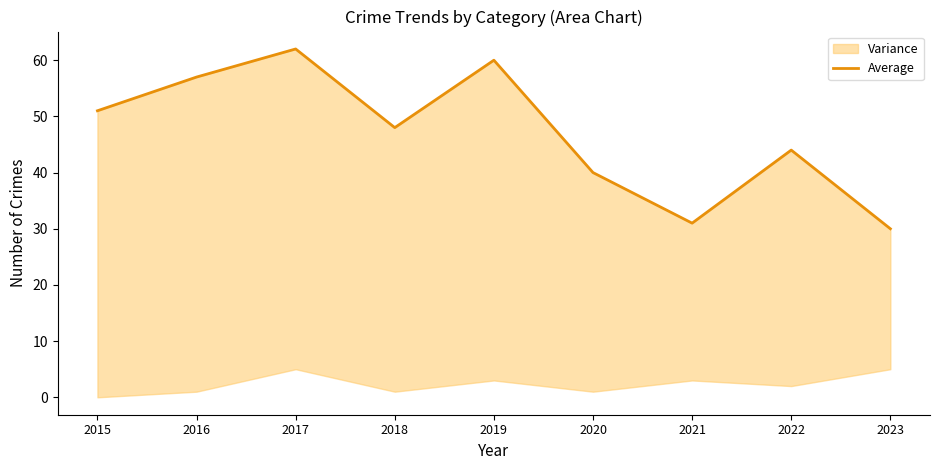

Does the chart display data point markers on the line(s)?

No